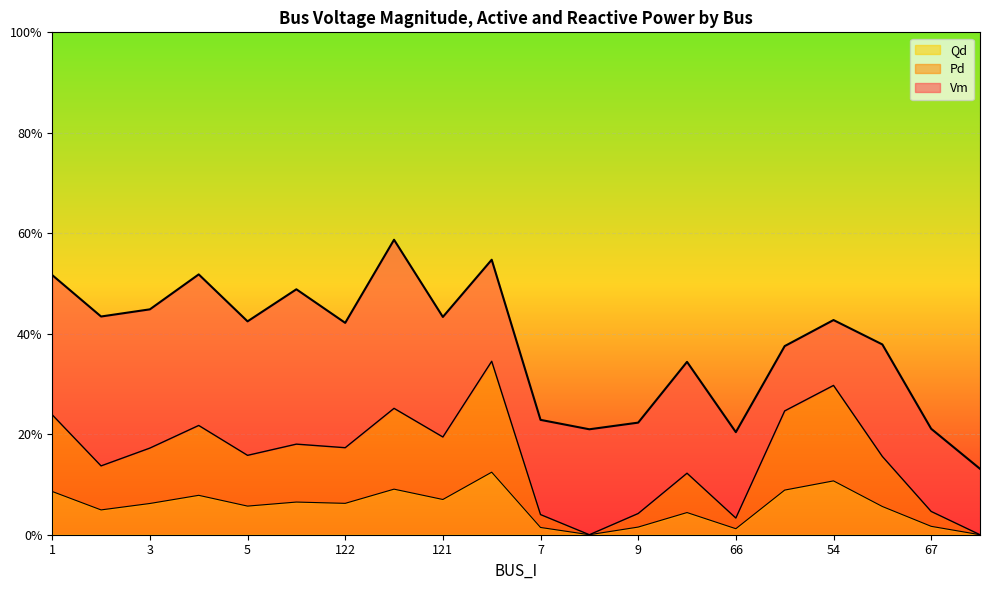

Which category has the lowest value in the Pd series?

8